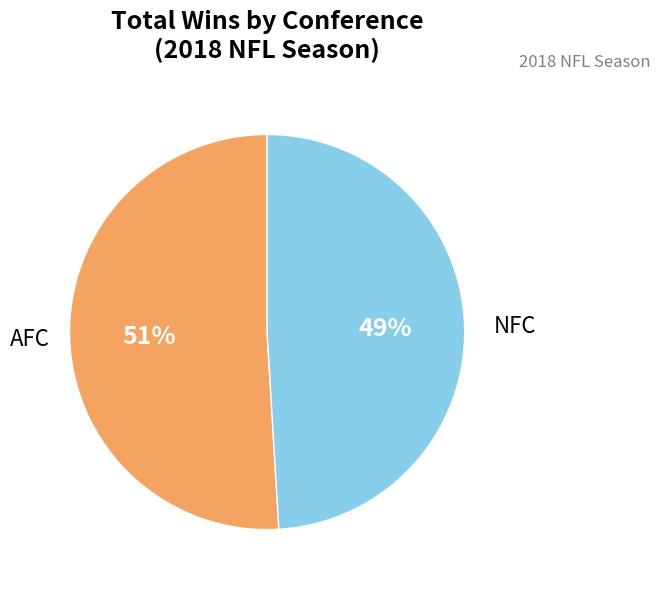

To the nearest percent, what is the average slice percentage?

50%